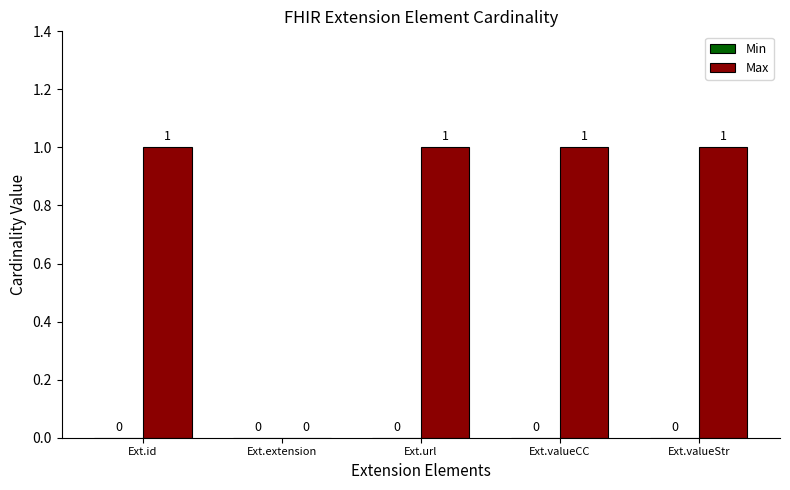

What is the change in value from Ext.extension to Ext.url?

+1